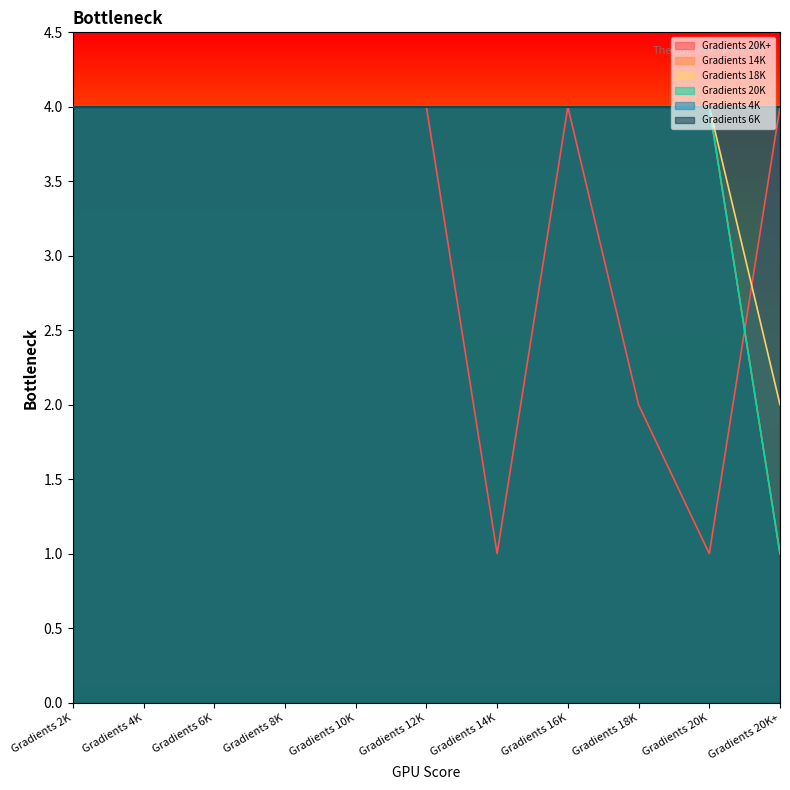

How many lines are shown in the chart?

6